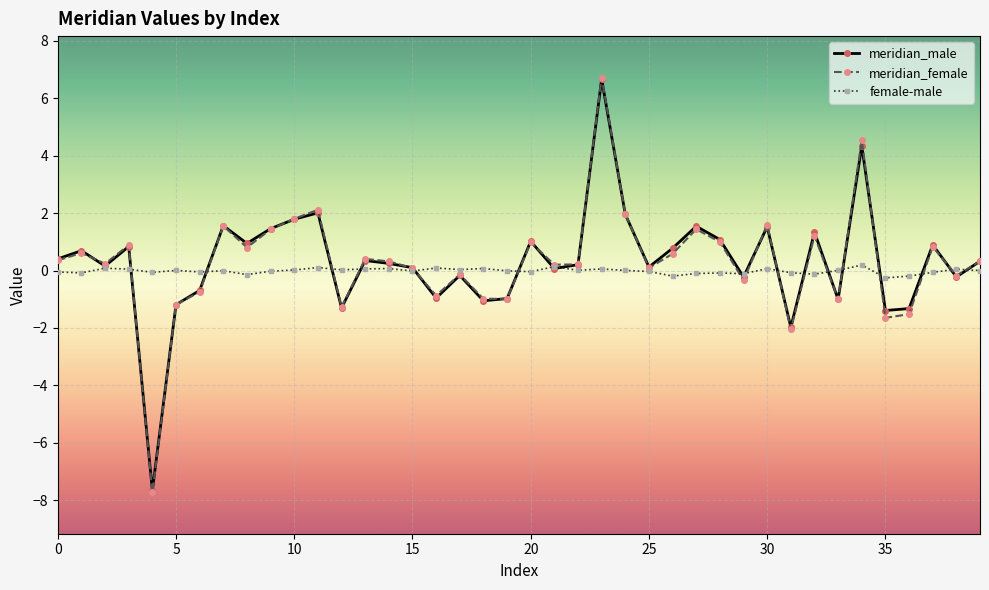

What is the average value of the meridian_female series?

0.3